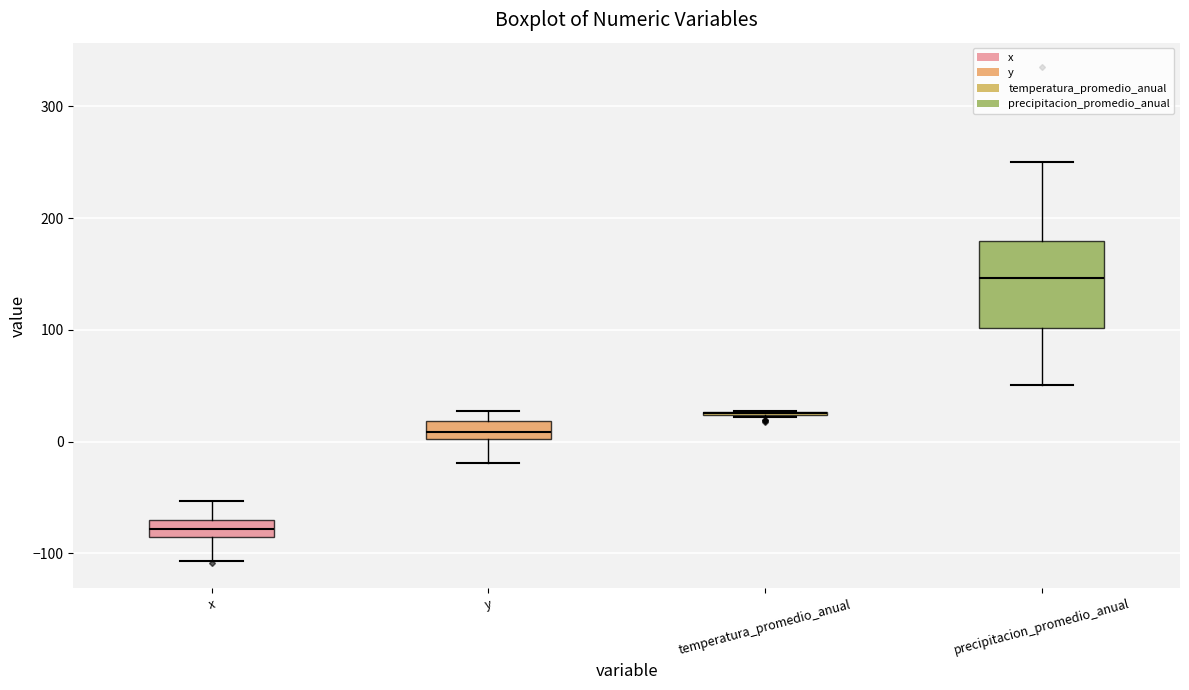

Reading left to right, read every box against the y-axis: the position of its median line, the range the box covers, and the ends of its whiskers. The values are not printed on the chart, so give them approximately, as read against the axis.

x: median -80, box -90 to -70, whiskers -110 to -50
y: median 10, box 0 to 20, whiskers -20 to 30
temperatura_promedio_anual: box collapsed to a line at 30, whiskers 20 to 30
precipitacion_promedio_anual: median 150, box 100 to 180, whiskers 50 to 250